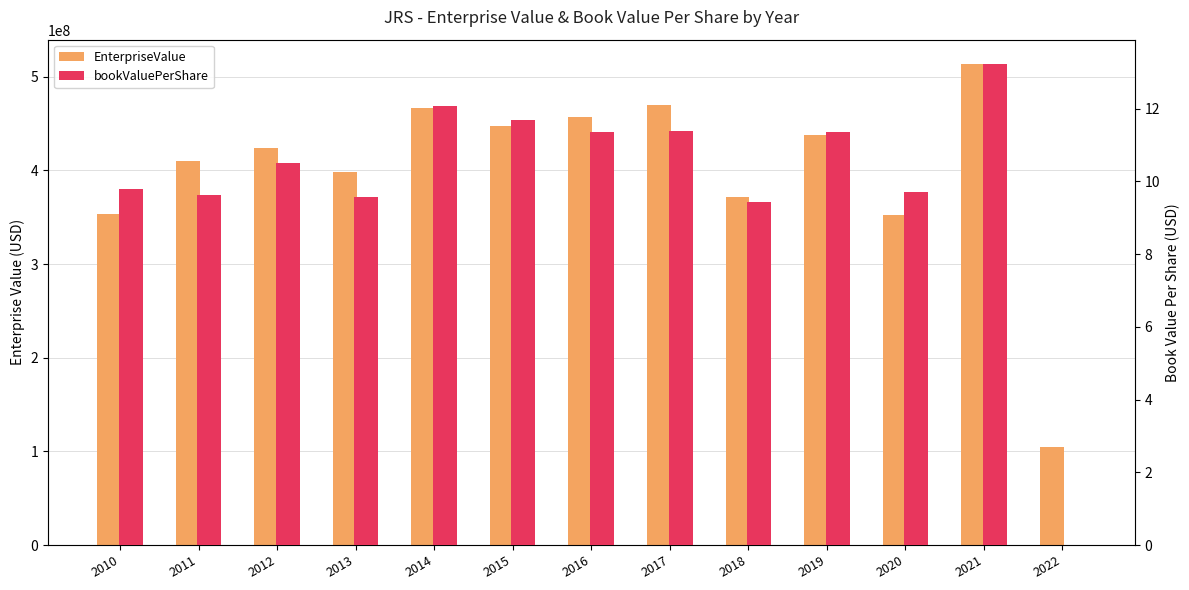

What is the value of the EnterpriseValue bar at the 6th from the left?

447373802.2